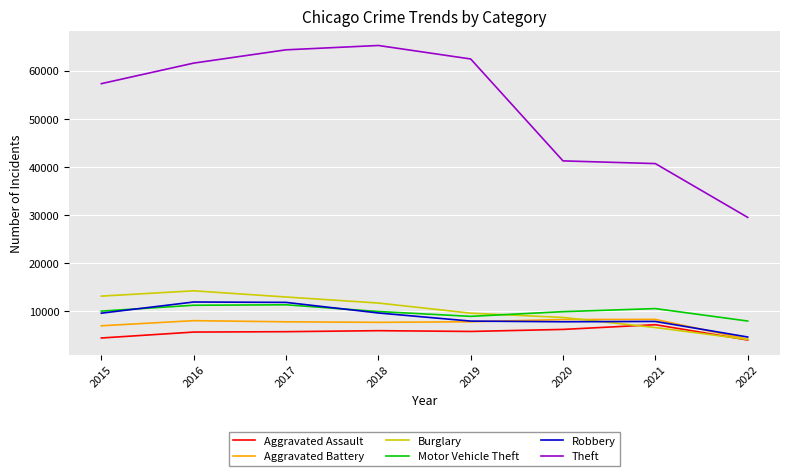

Is it true that Burglary equals 7516 at 2022?

False